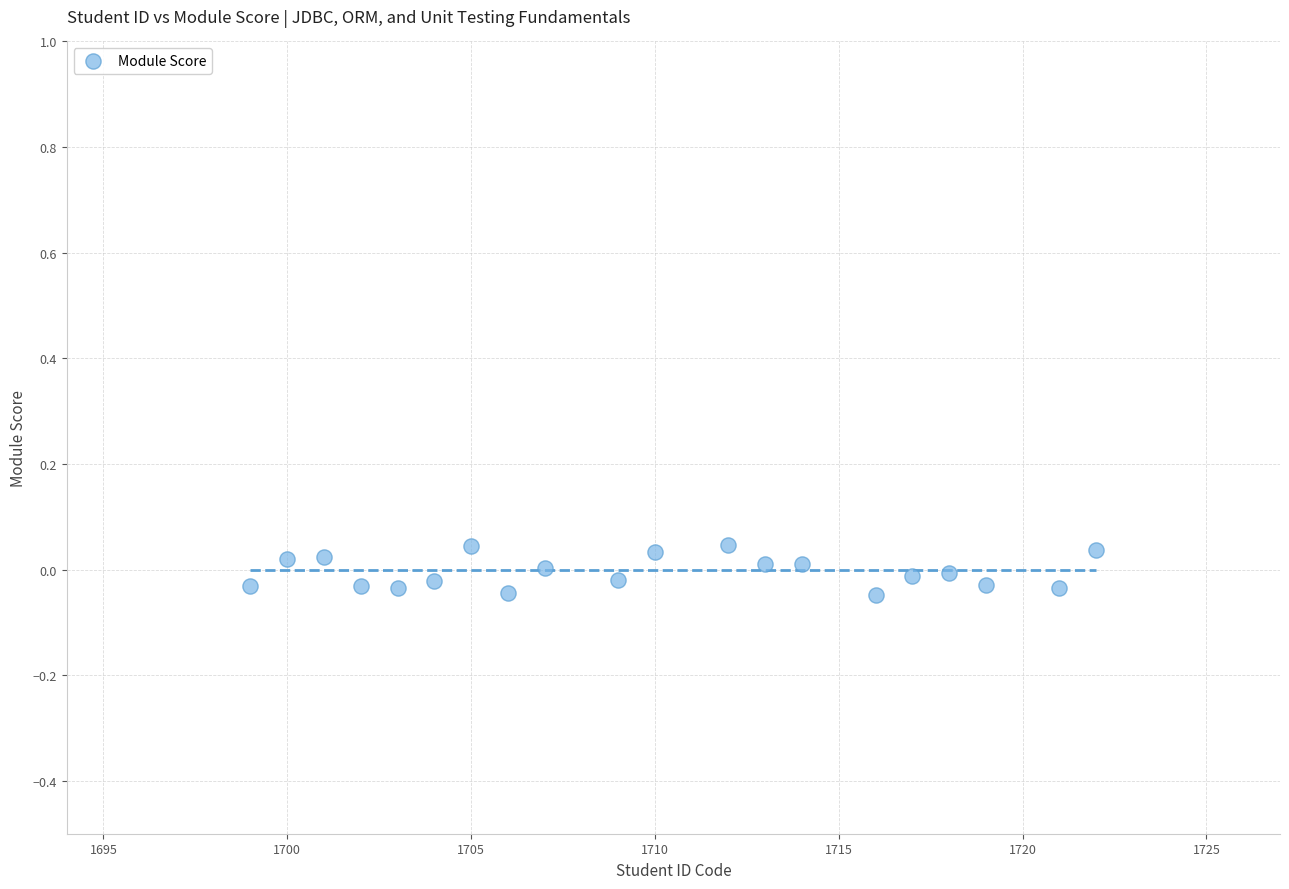

Count the number of points in this scatter plot.

20